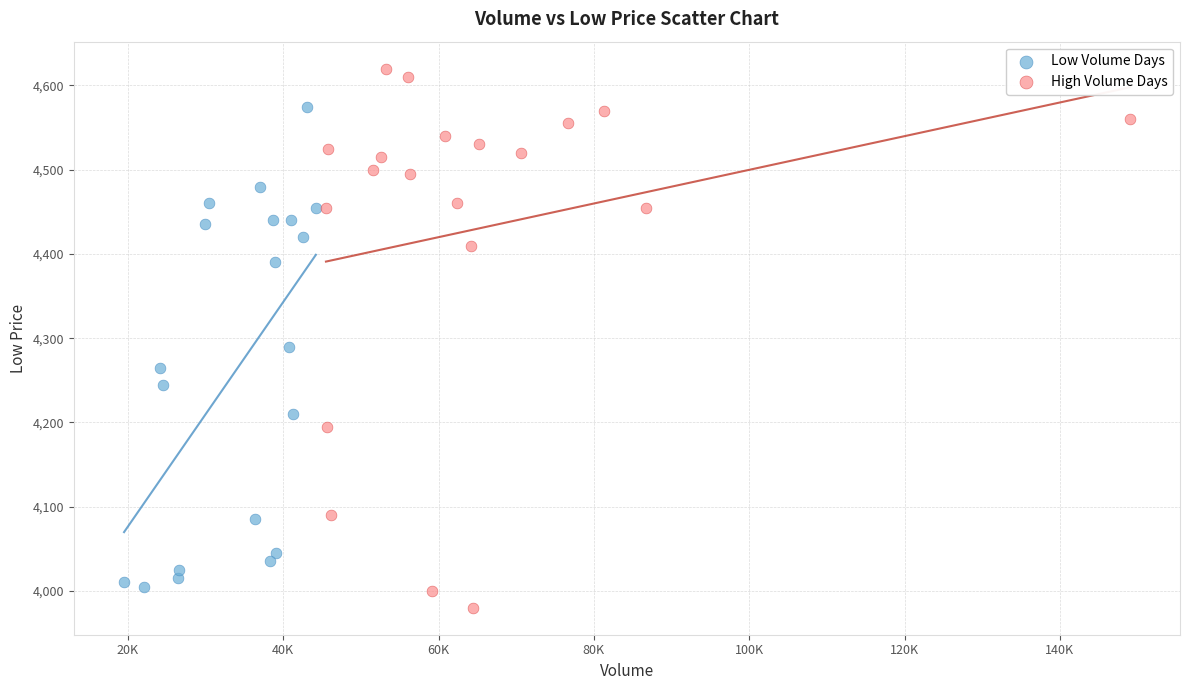

Which series contains the lowest Y value?

High Volume Days